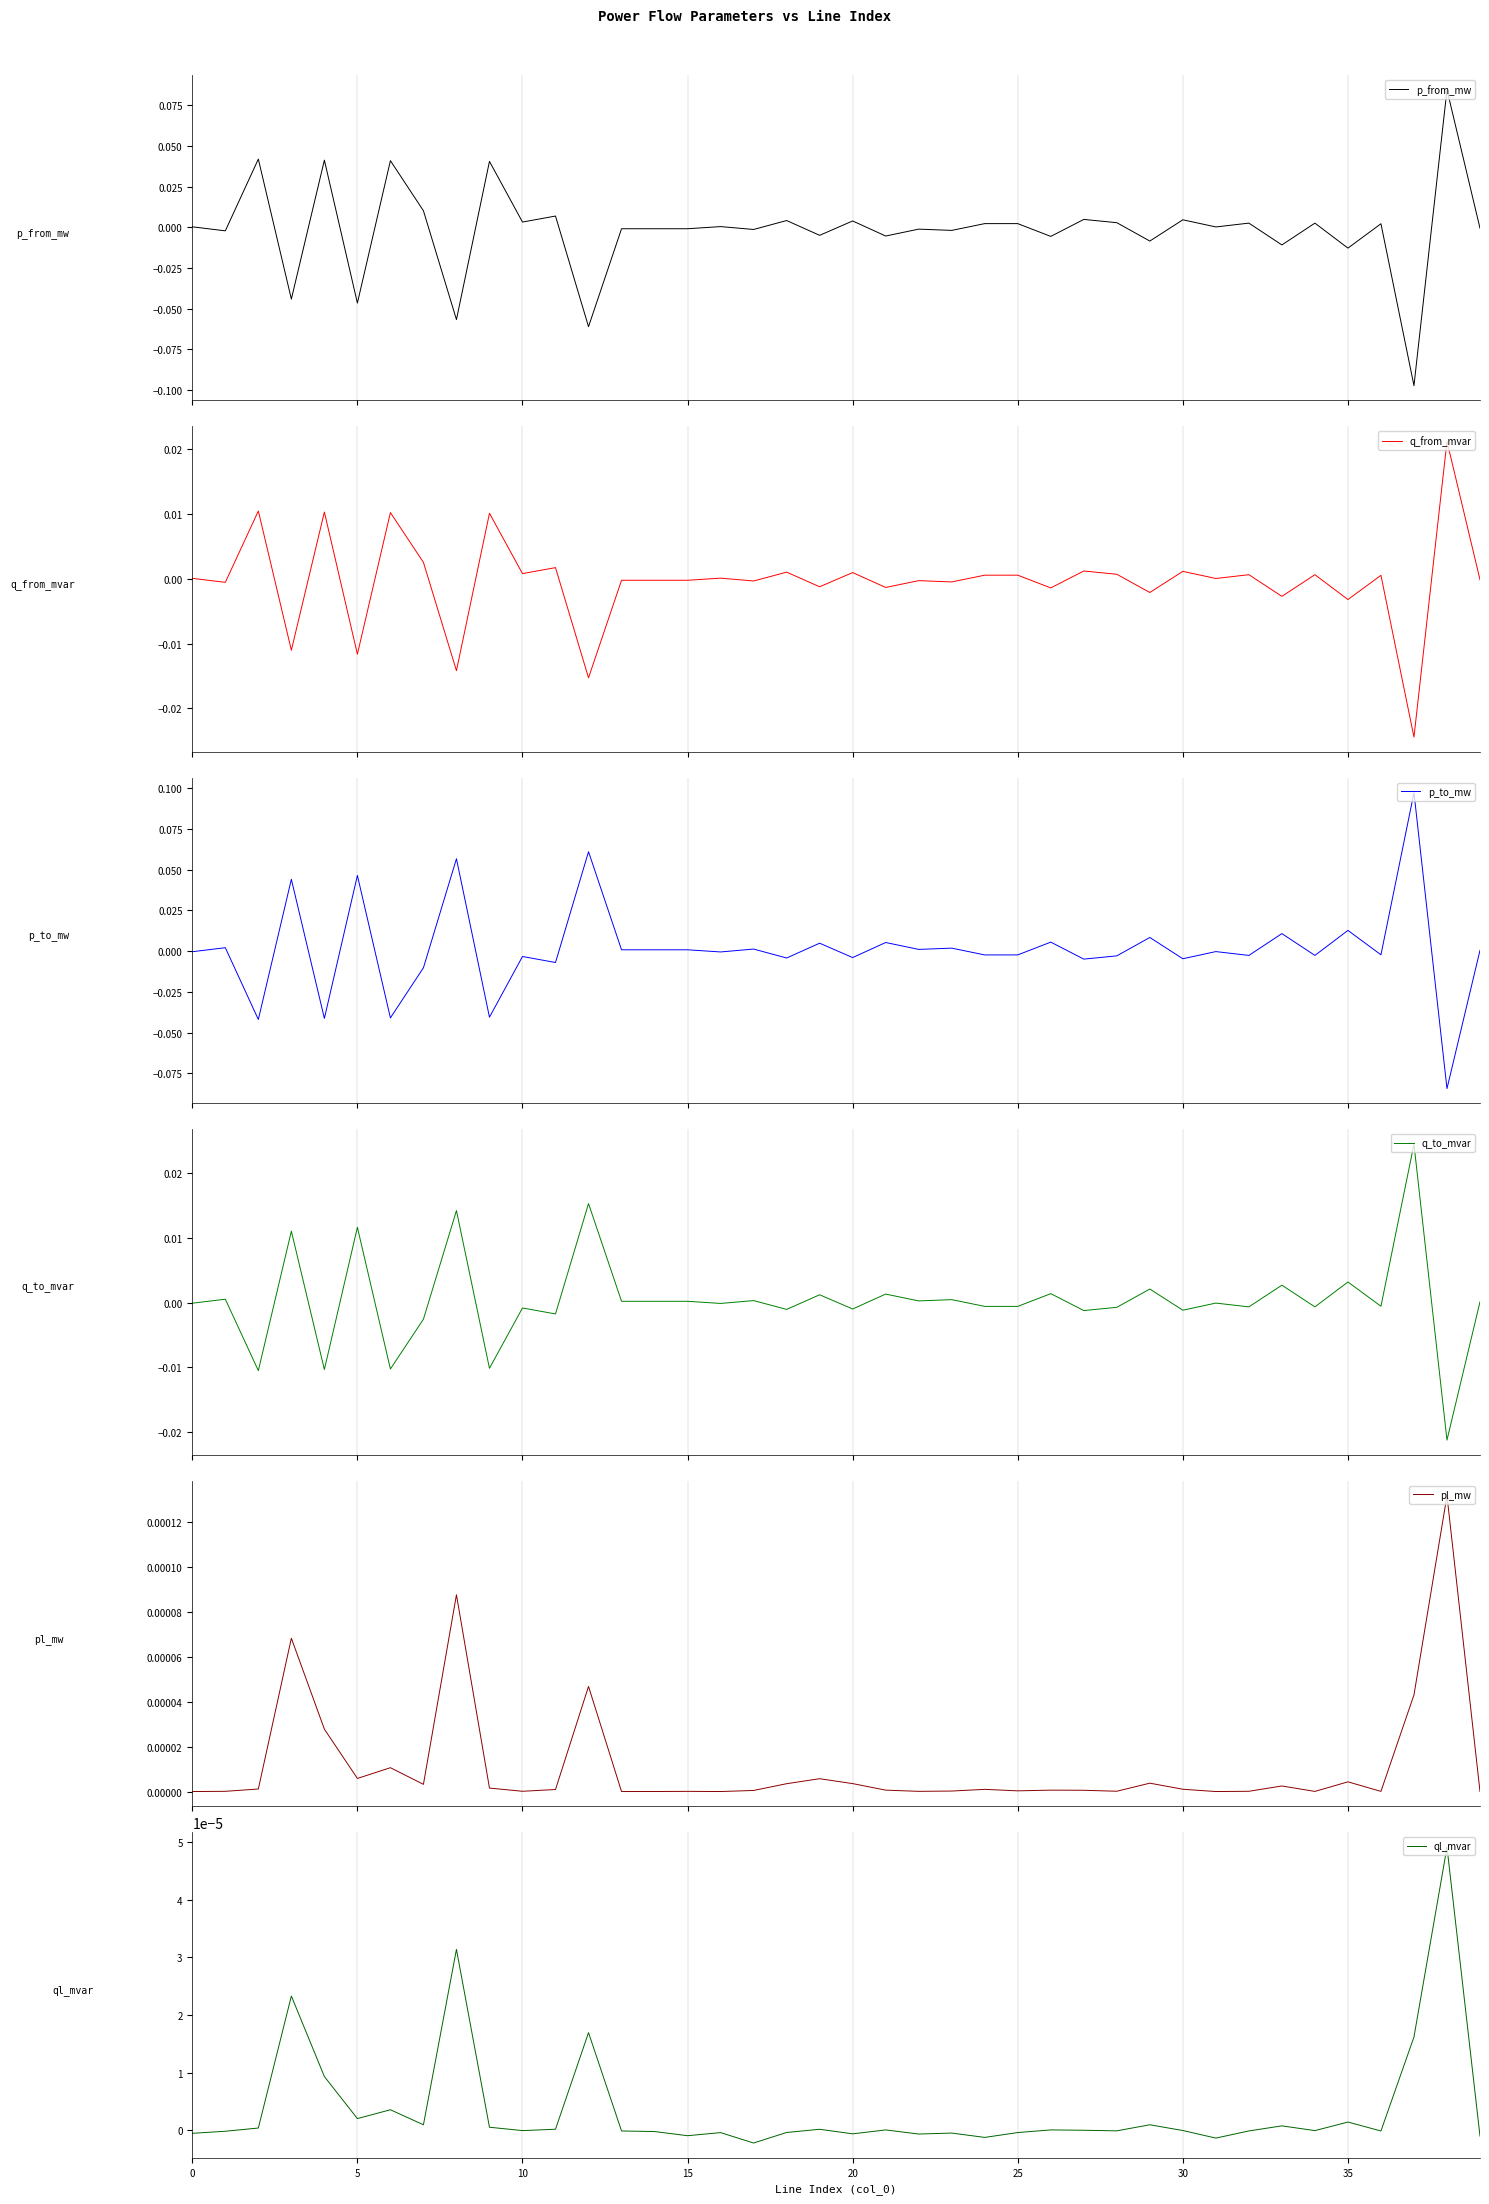

Which category has the lowest value in the q_to_mvar series?

38